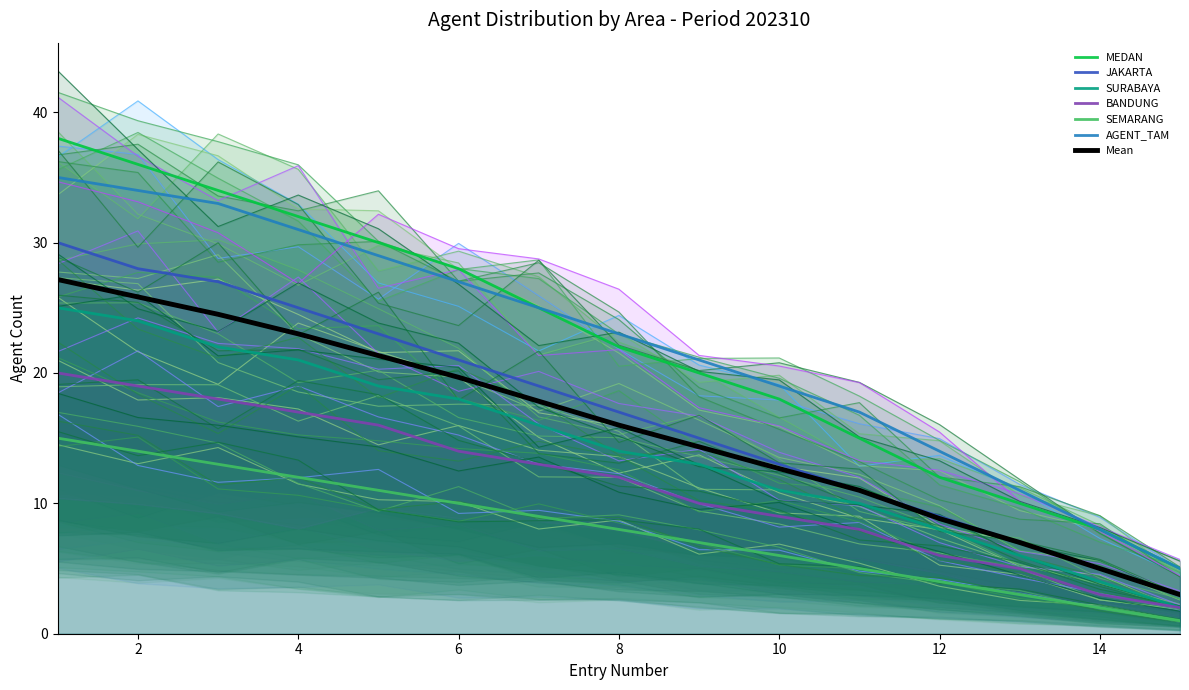

How many lines are shown in the chart?

6